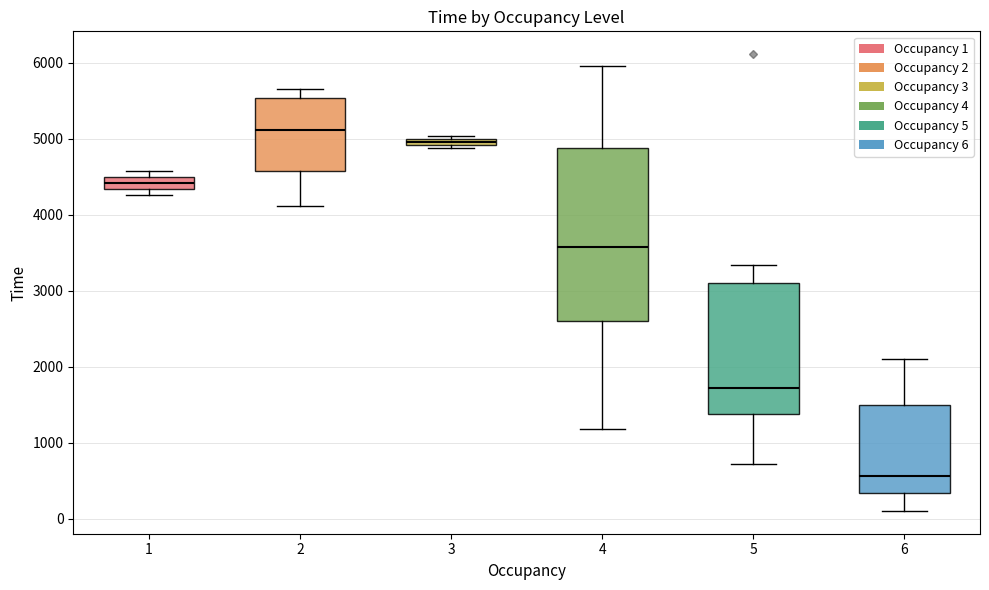

Where does the median line of the box at x = 1 sit on the y-axis? The values are not printed on the chart, so give them approximately, as read against the axis.

4400